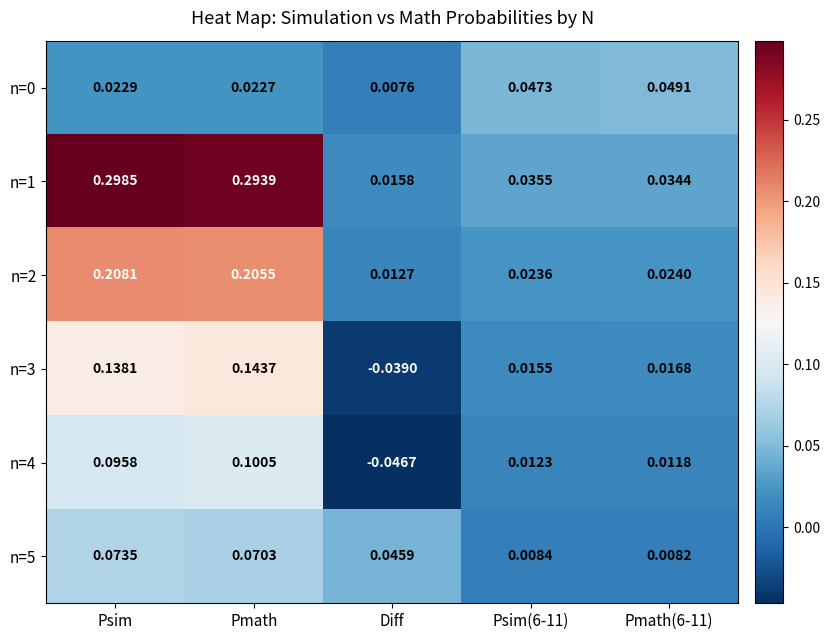

At which label does n=4 reach its peak?

Pmath